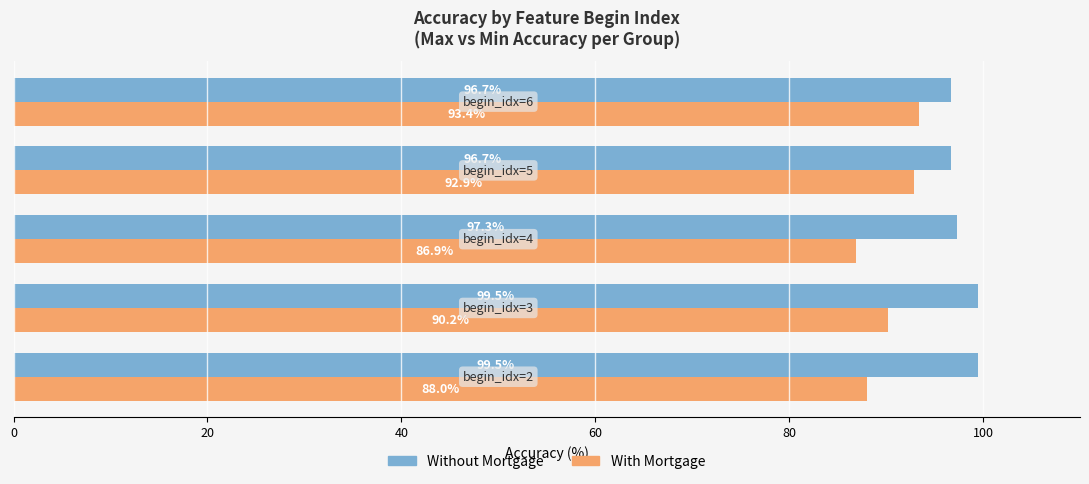

Which series has the largest total across all categories?

Without Mortgage